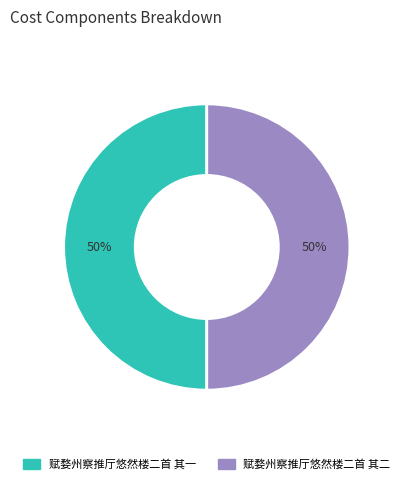

To the nearest percent, what percentage of the pie is 赋婺州察推厅悠然楼二首 其一?

50%